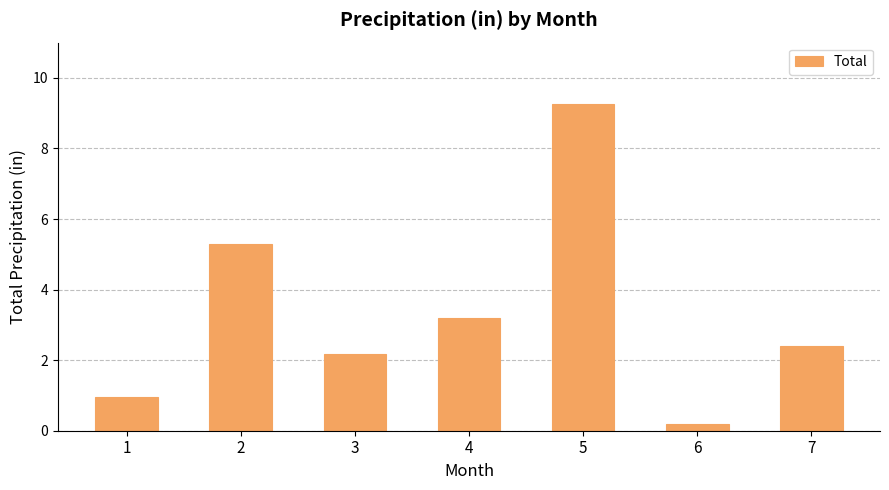

Are the bars grouped side by side (vs. stacked)?

No